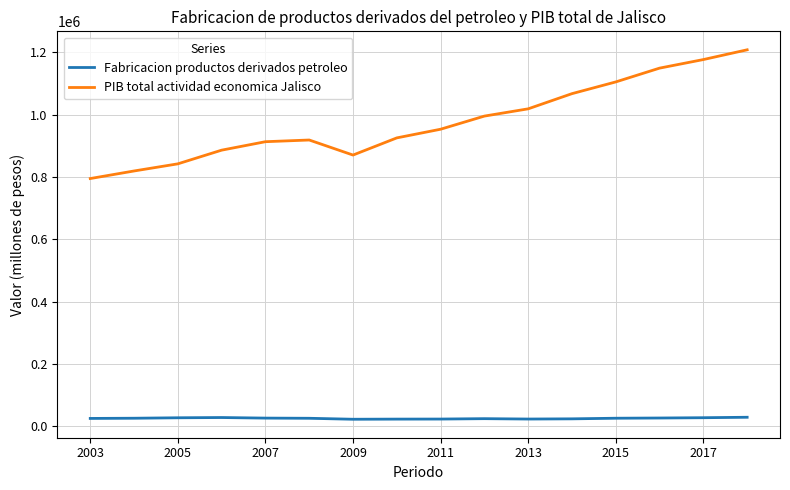

Which series has the largest range (max minus min)?

PIB total actividad economica Jalisco